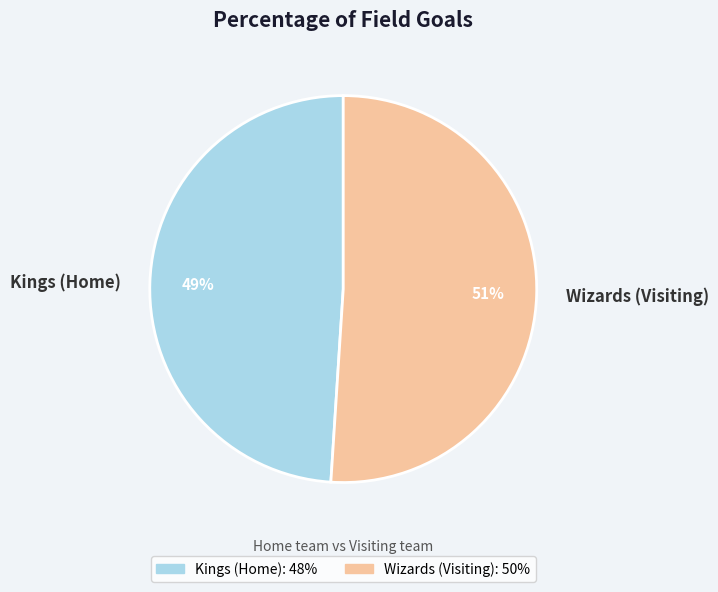

How many segments does this pie chart have?

2